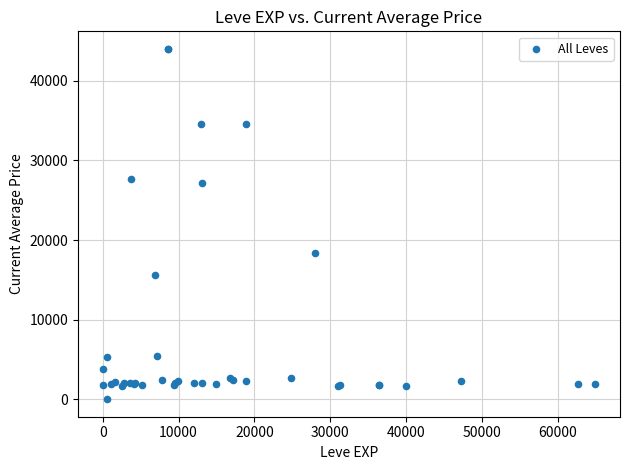

What Y value in the scatter plot is closest to 22012?

18348